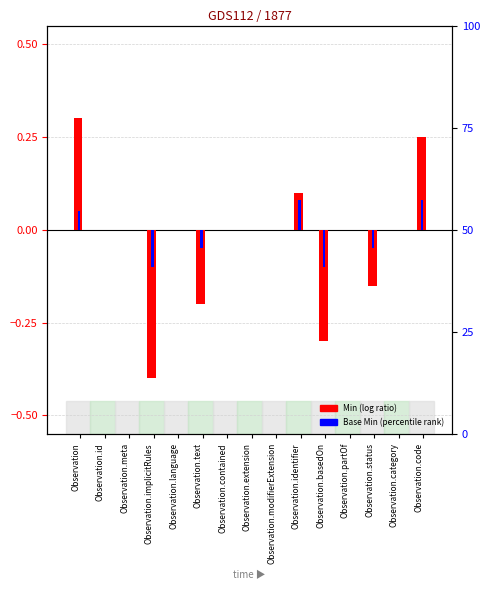

Is it true that Min (log ratio) equals 0.0 at Observation.extension?

True